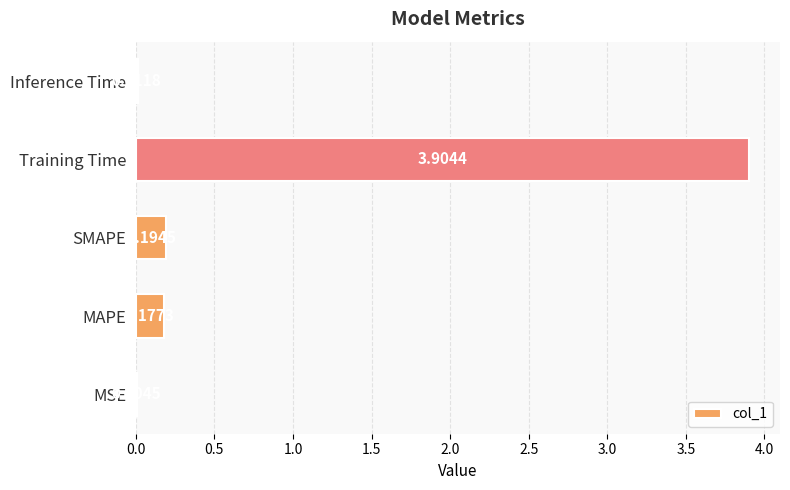

Which label corresponds to the largest value in the chart?

Training Time